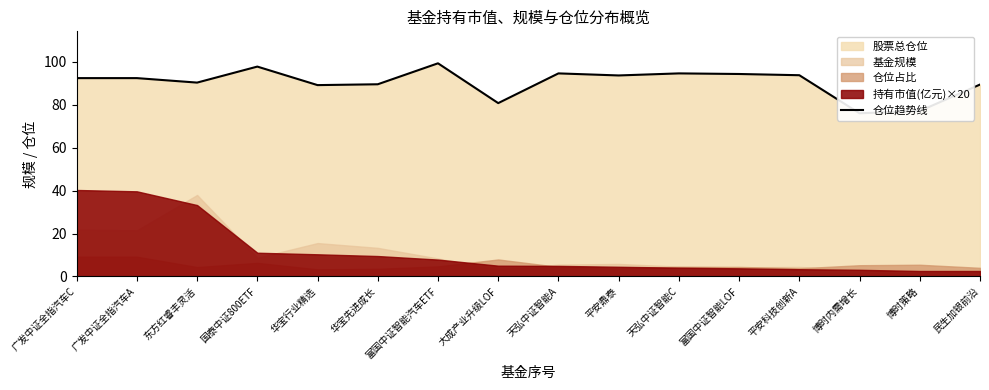

Count the number of categories in the chart.

16